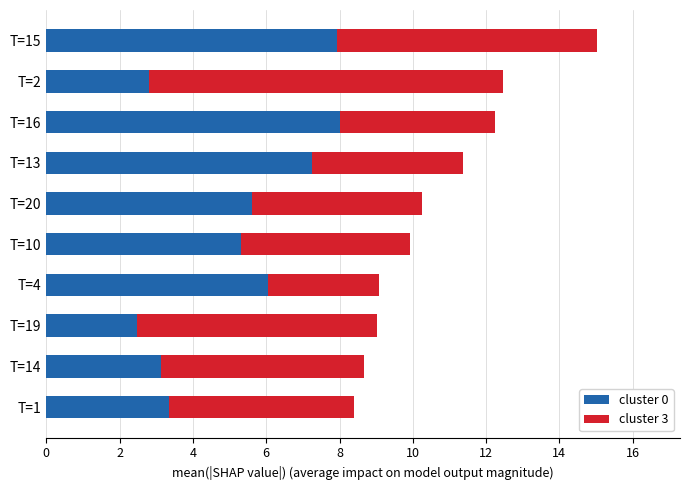

What is the sum of all cluster 0 values?

51.9